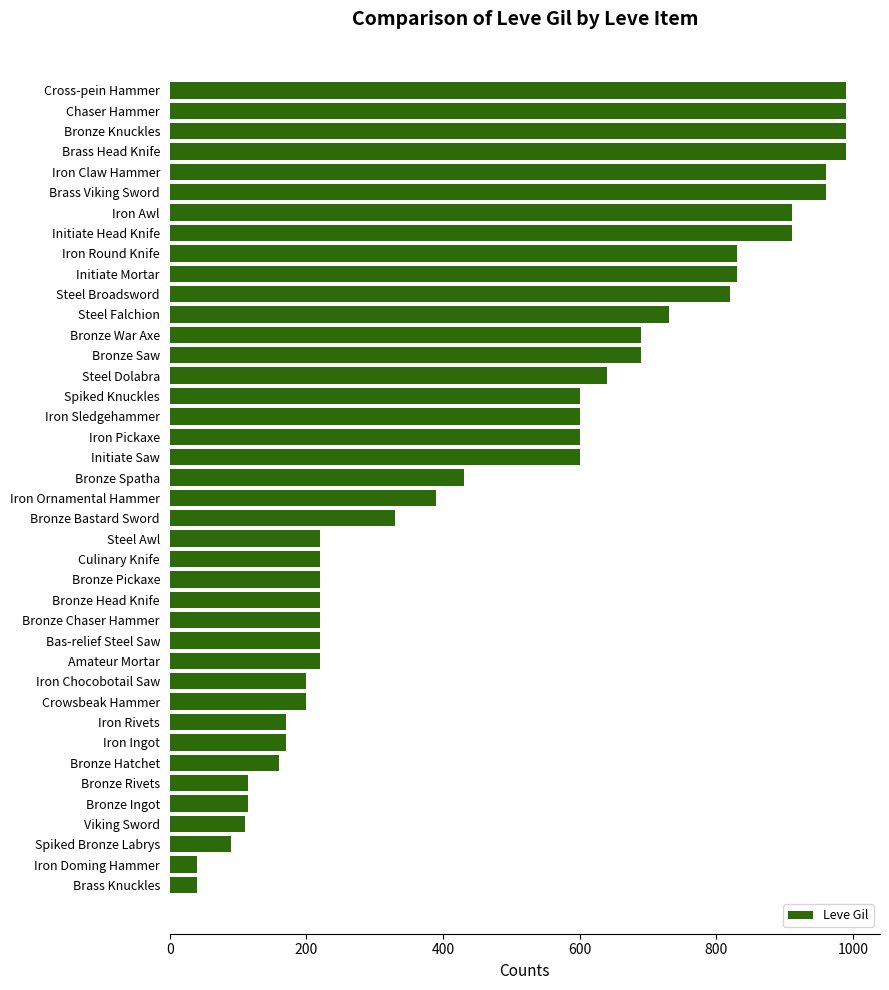

What is the maximum value shown in the chart?

990